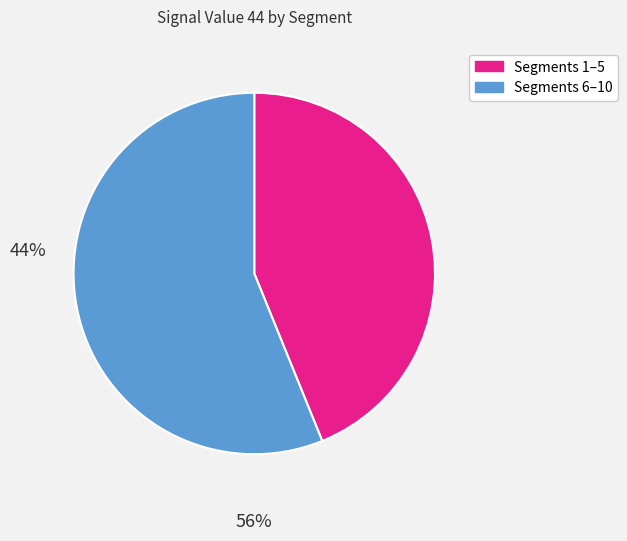

Is the sum of Segments 1–5 and Segments 6–10 greater than half?

Yes